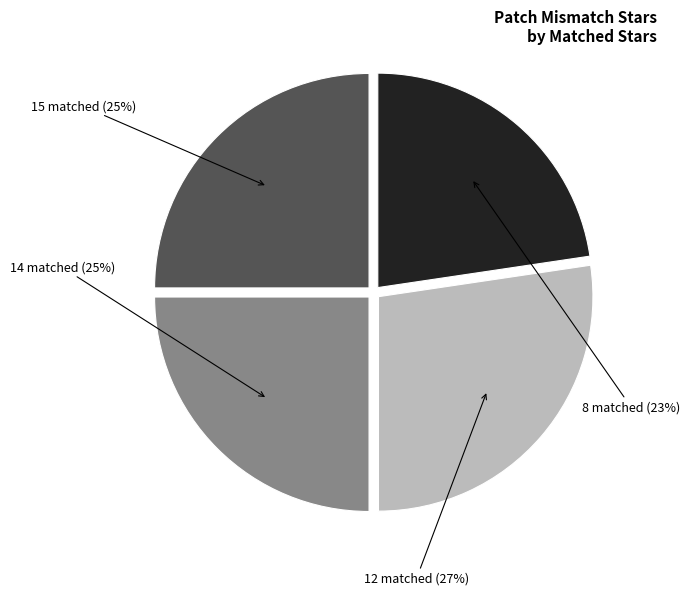

Is there any slice that represents more than half of the pie?

No